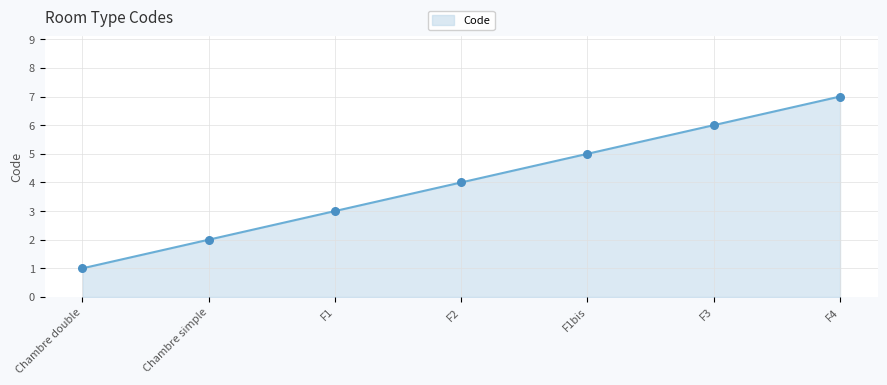

What is the ratio of the value at F2 to the value at Chambre simple?

2.0